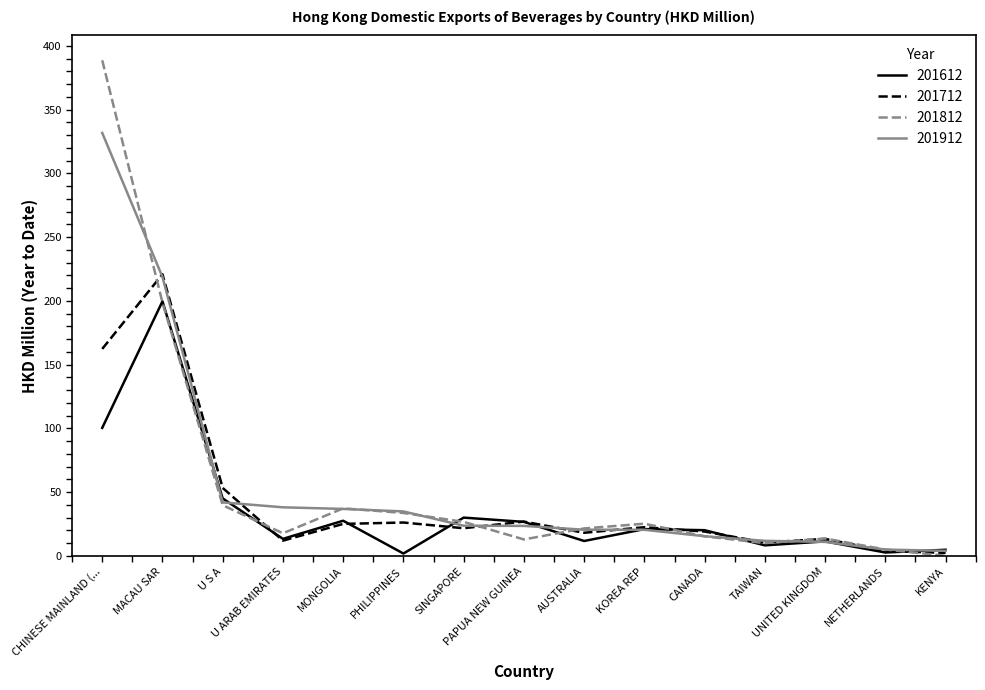

Where does the 201812 series first go above 21?

CHINESE MAINLAND (...